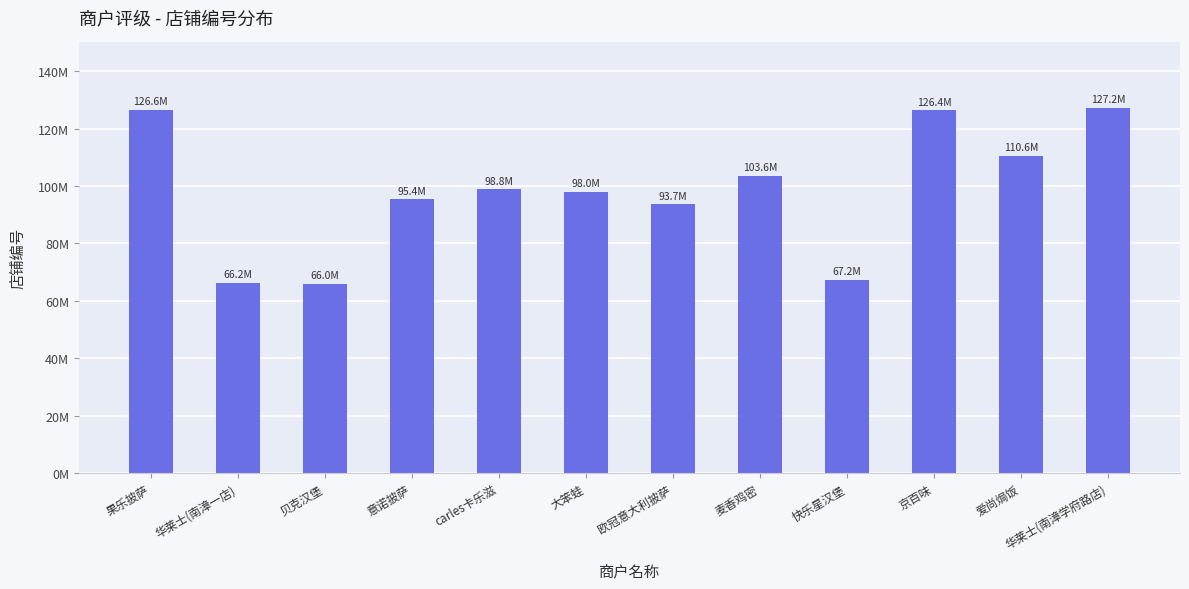

What is the difference between the maximum and minimum values?

61172529